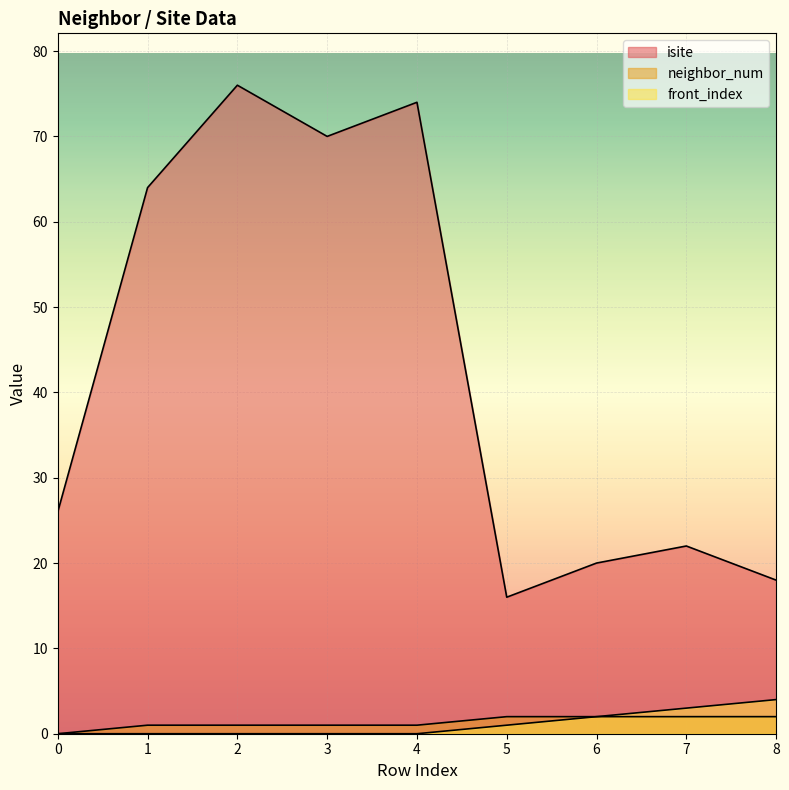

Where does the isite series first go above 26?

1